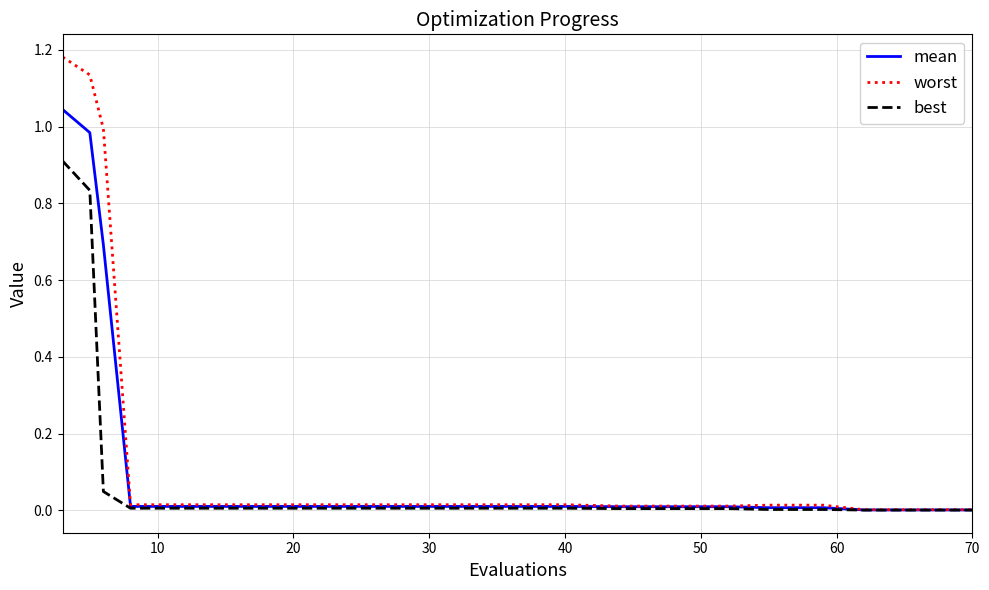

Rank the series by their maximum value, from highest to lowest.

worst, mean, best